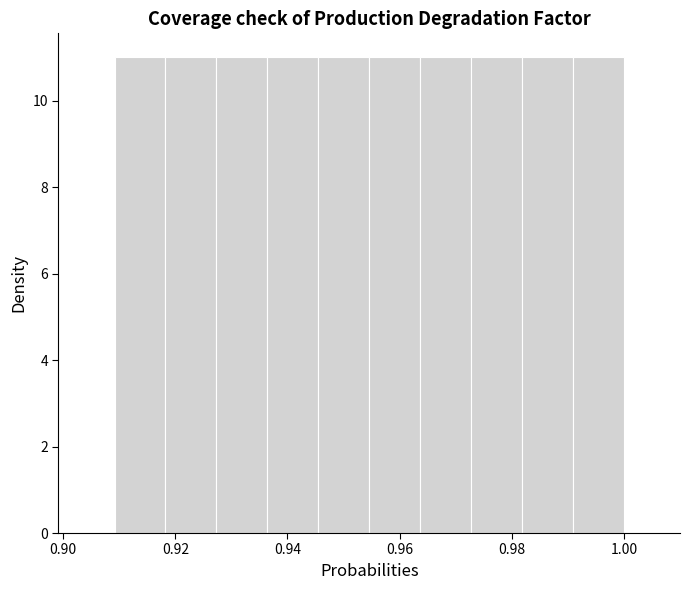

Reading left to right, transcribe this chart: for each bar, give the range it covers on the x-axis and its height. Neither the bar edges nor the heights are printed on the chart, so give them approximately, as read against the axes.

0.910 to 0.918: 11
0.918 to 0.928: 11
0.928 to 0.936: 11
0.936 to 0.946: 11
0.946 to 0.954: 11
0.954 to 0.964: 11
0.964 to 0.972: 11
0.972 to 0.982: 11
0.982 to 0.990: 11
0.990 to 1.000: 11